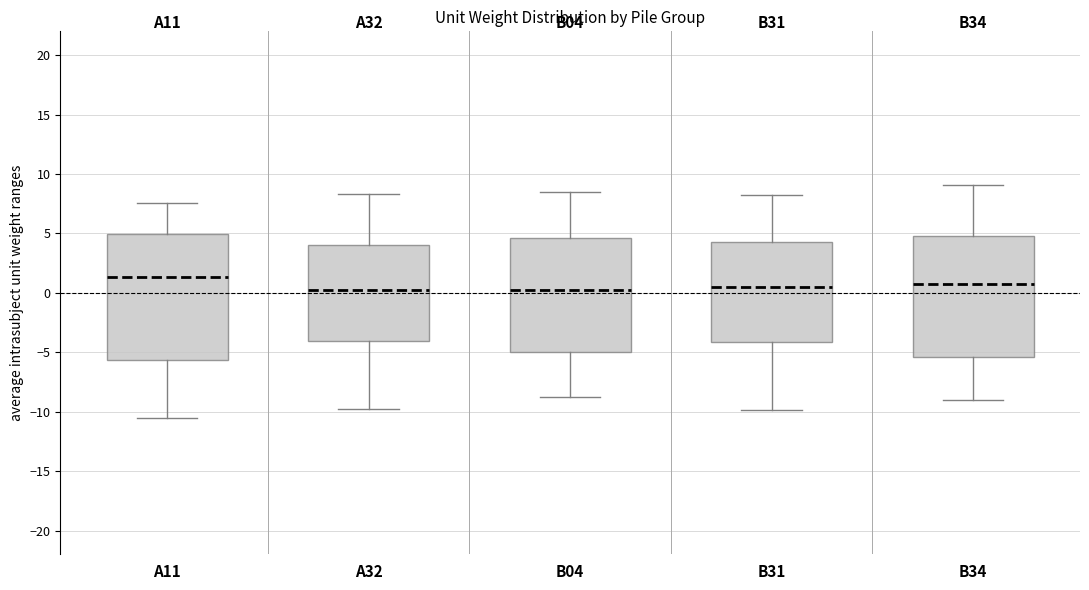

Which box is the tallest, from its lower edge to its upper edge?

A11